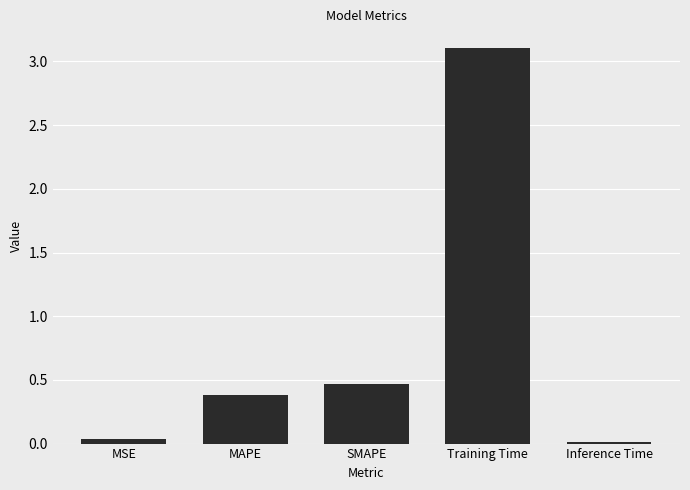

What is the difference between the maximum and minimum values?

3.1